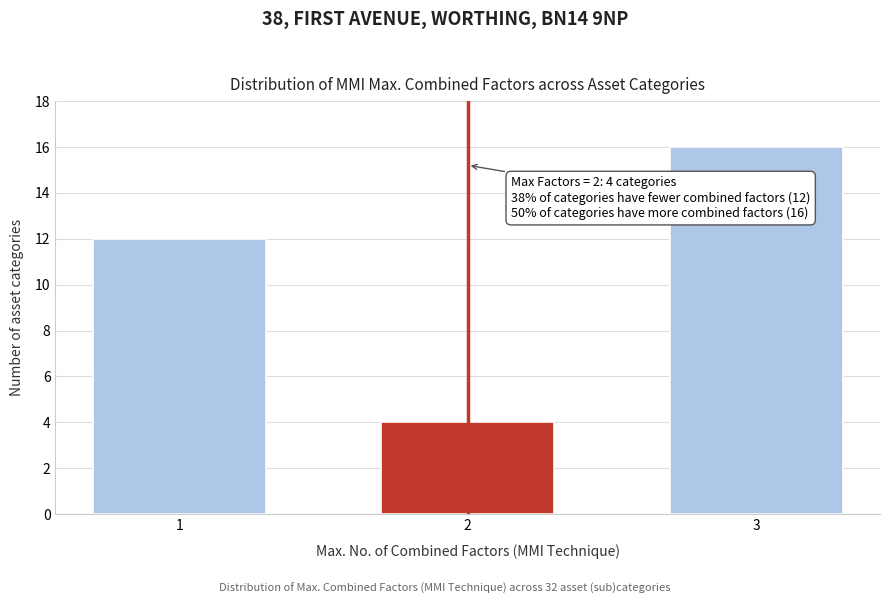

Reading right to left, list all the values displayed in this chart.

16	4	12